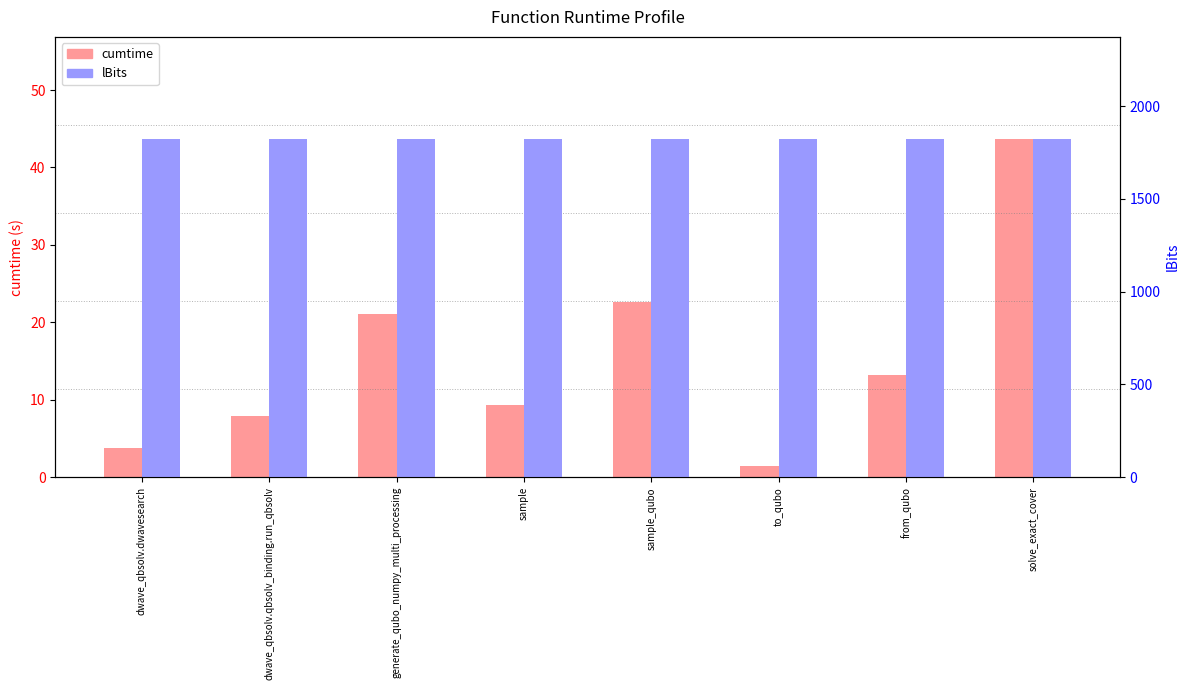

True or false: cumtime has a value of 1.4 at to_qubo.

True